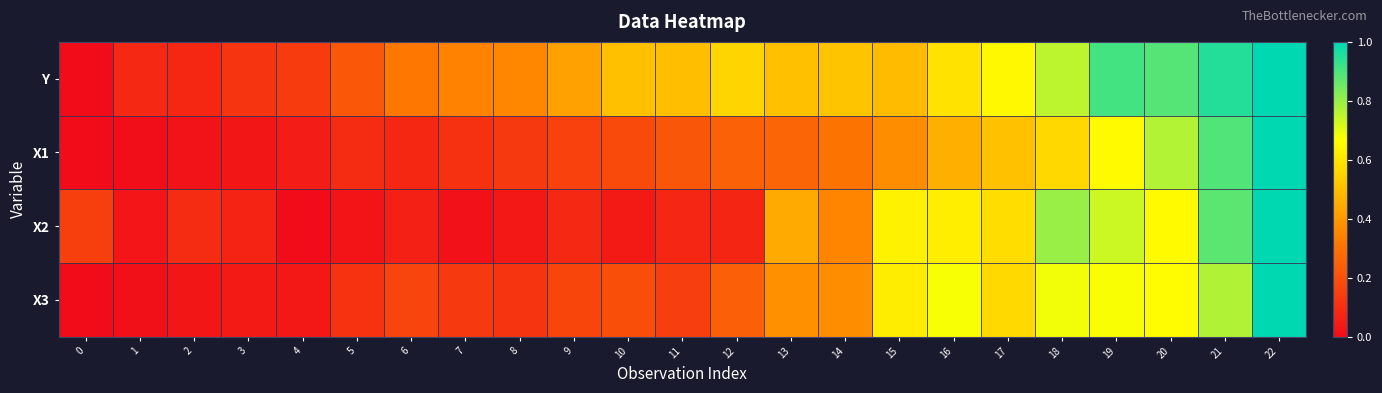

Count the number of data series in this chart.

4